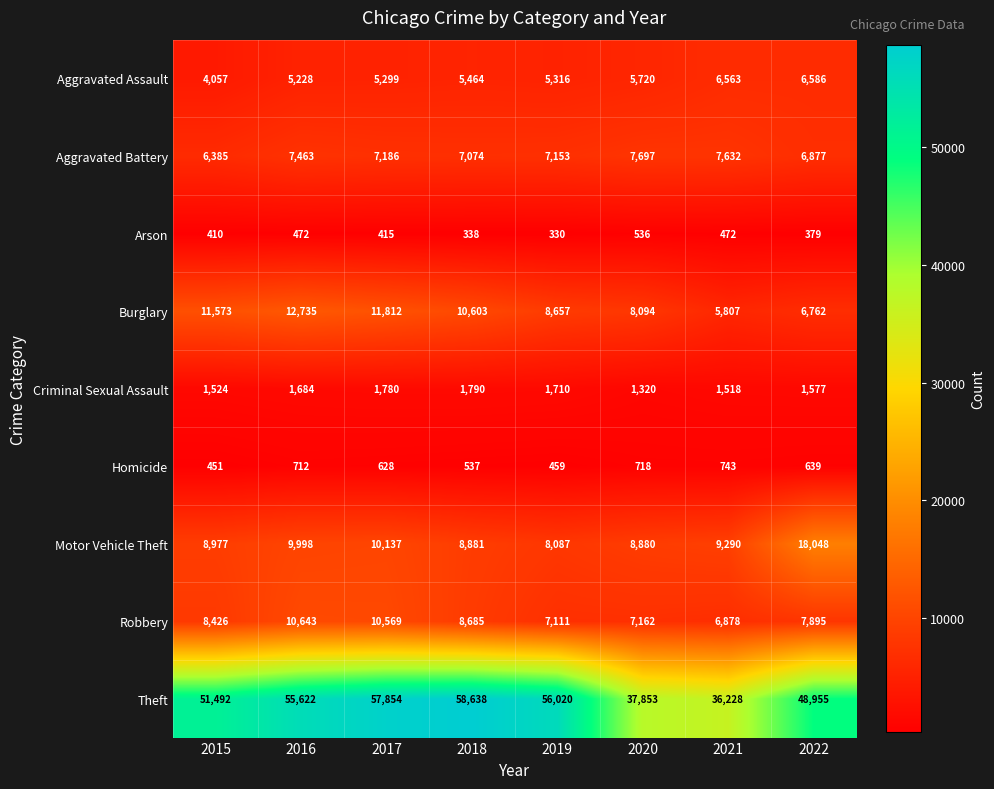

True or false: Burglary has a value of 11573 at 2015.

True